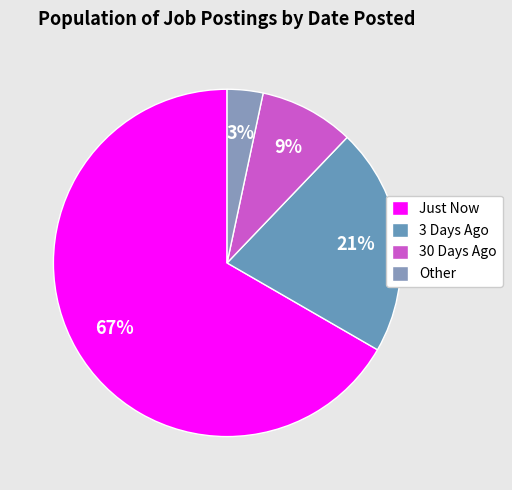

Is there any slice that represents more than half of the pie?

Yes